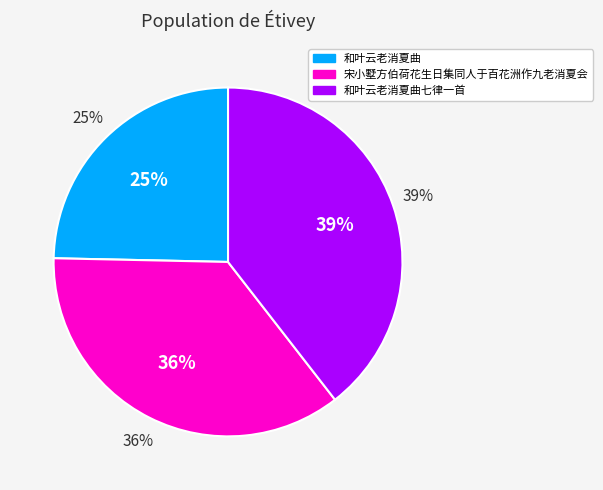

Which category has the biggest portion of the pie?

和叶云老消夏曲七律一首